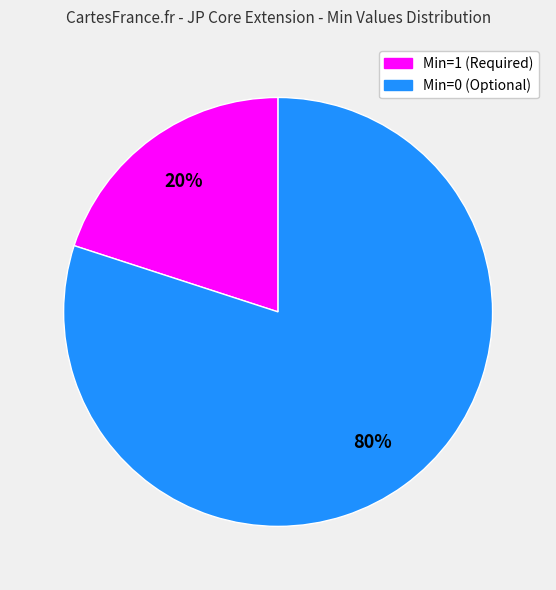

Does any single category account for the majority?

Yes